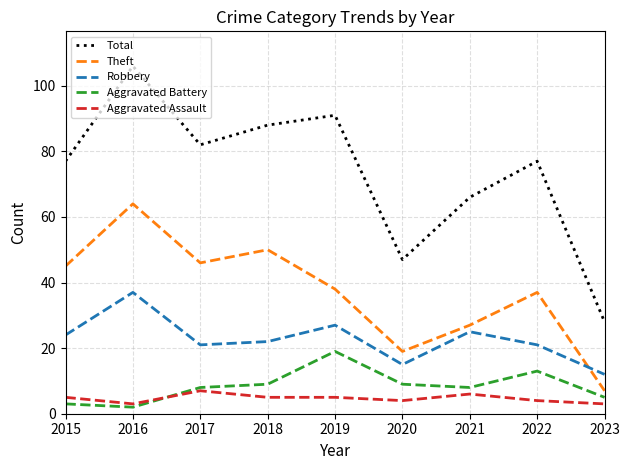

What is the average value of the Theft series?

37